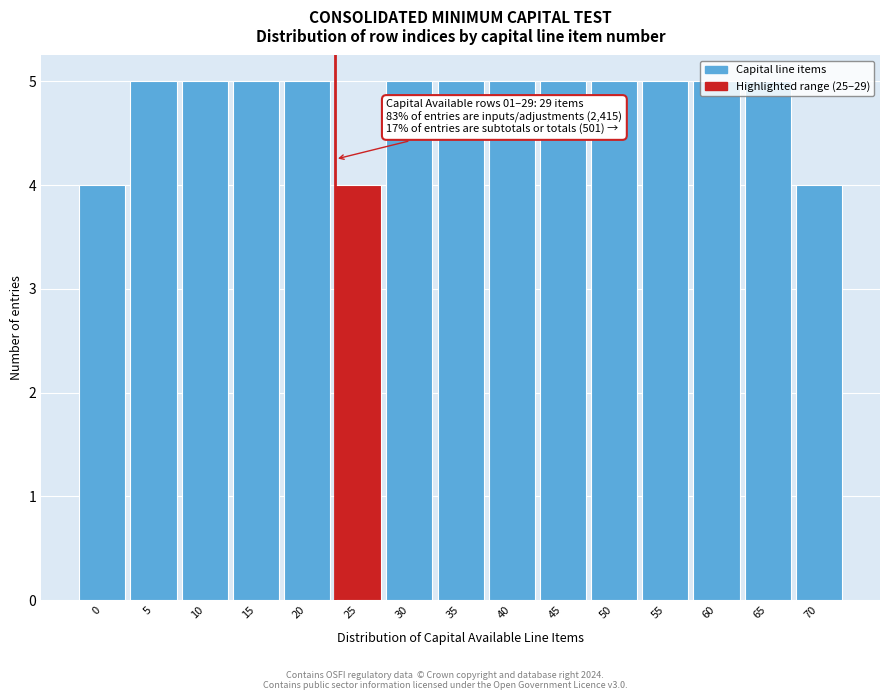

What value does the data have at 45?

5